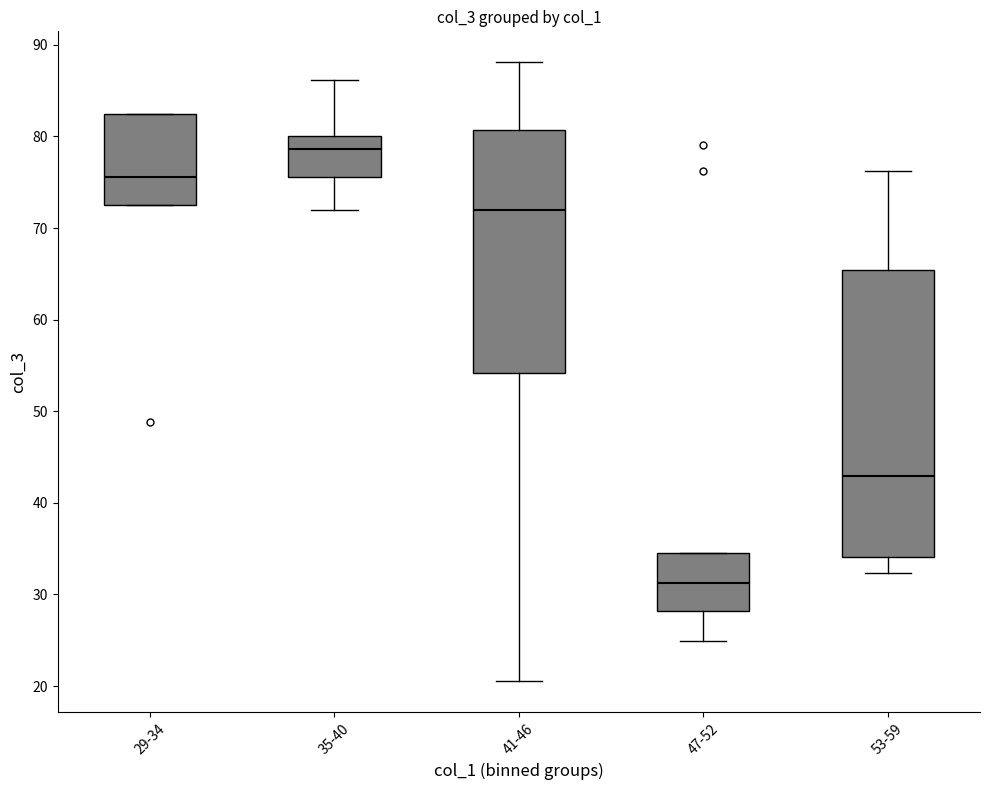

Reading left to right, read every box against the y-axis: the position of its median line, the range the box covers, and the ends of its whiskers. The values are not printed on the chart, so give them approximately, as read against the axis.

29-34: median 76, box 73 to 82, whiskers 73 to 83
35-40: median 79, box 76 to 80, whiskers 72 to 86
41-46: median 72, box 54 to 81, whiskers 21 to 88
47-52: median 31, box 28 to 35, whiskers 25 to 35
53-59: median 43, box 34 to 65, whiskers 32 to 76